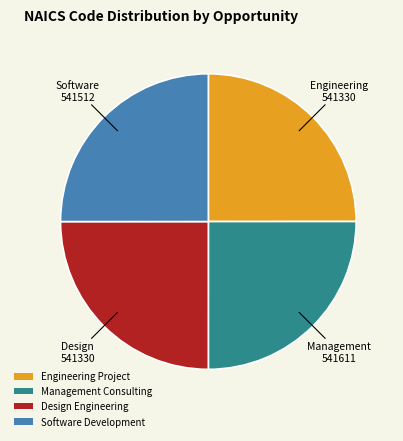

How many slices are in this pie chart?

4